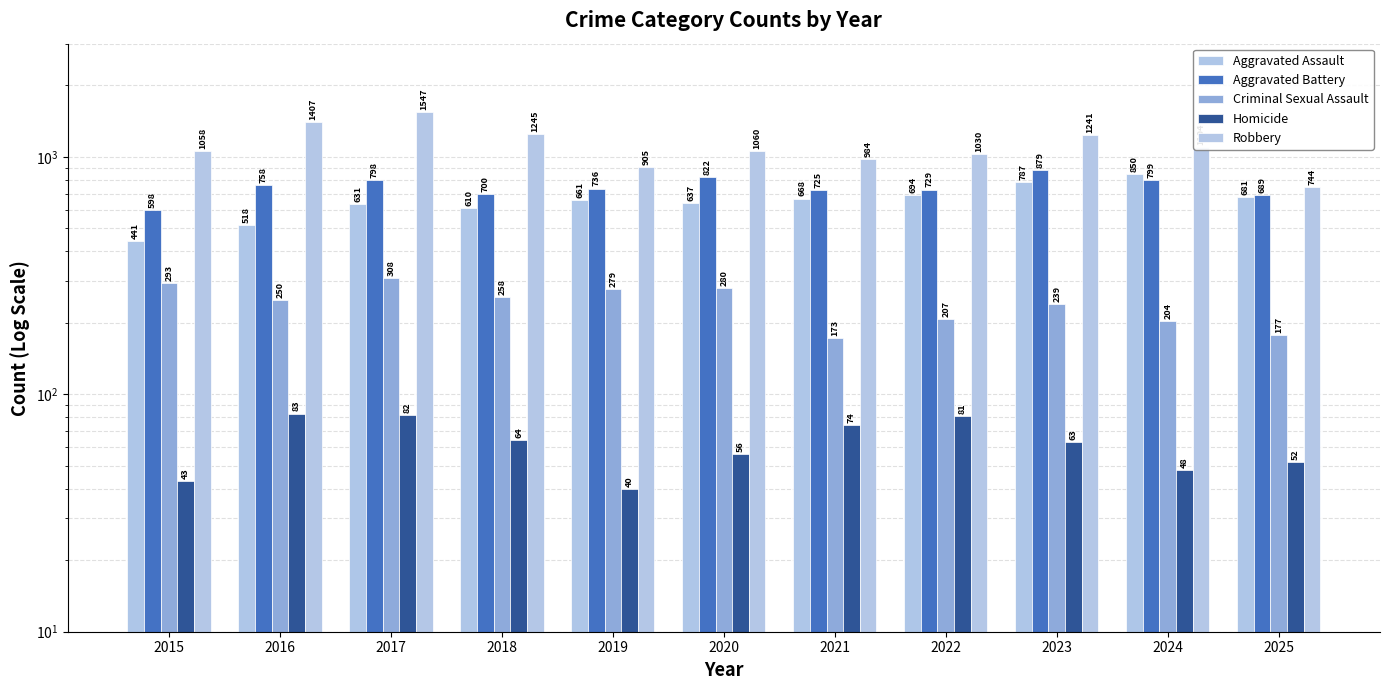

What is the smallest value displayed?

40